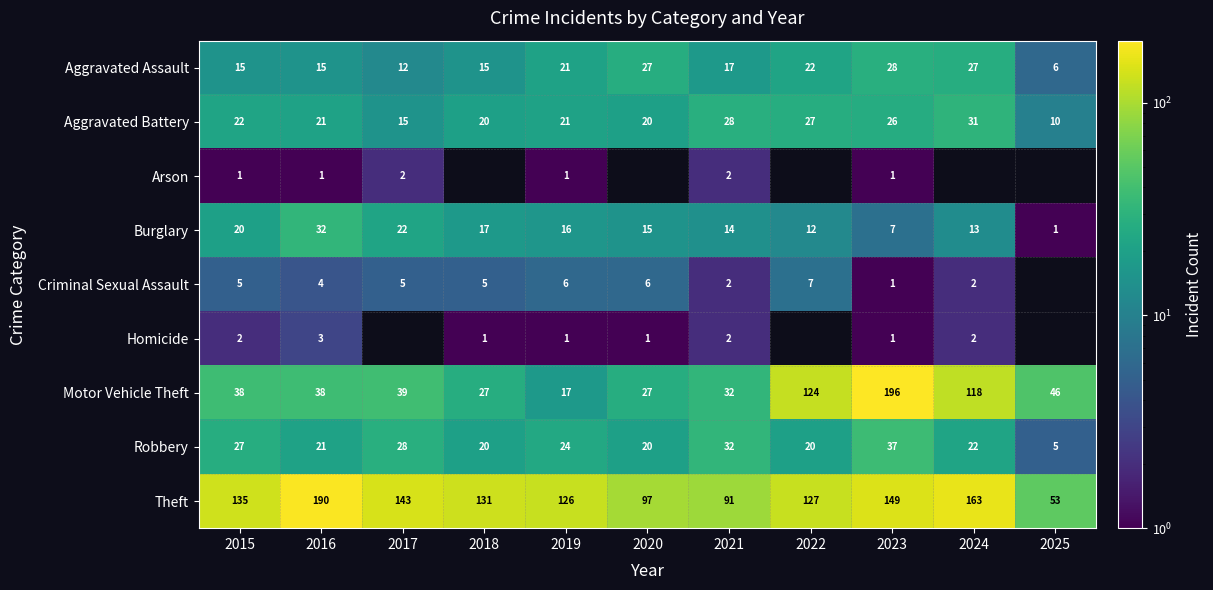

What is the highest value of the Aggravated Assault series?

28